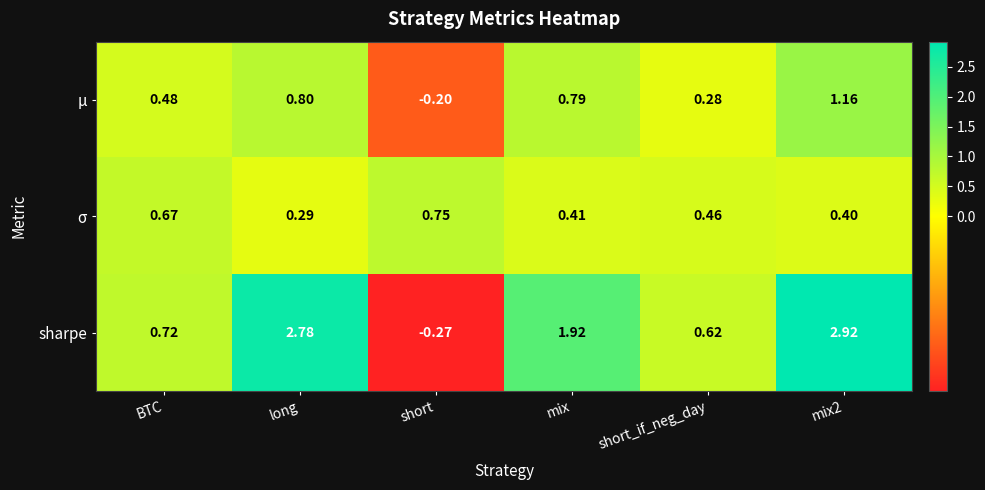

Which category has the lowest value across all series?

short